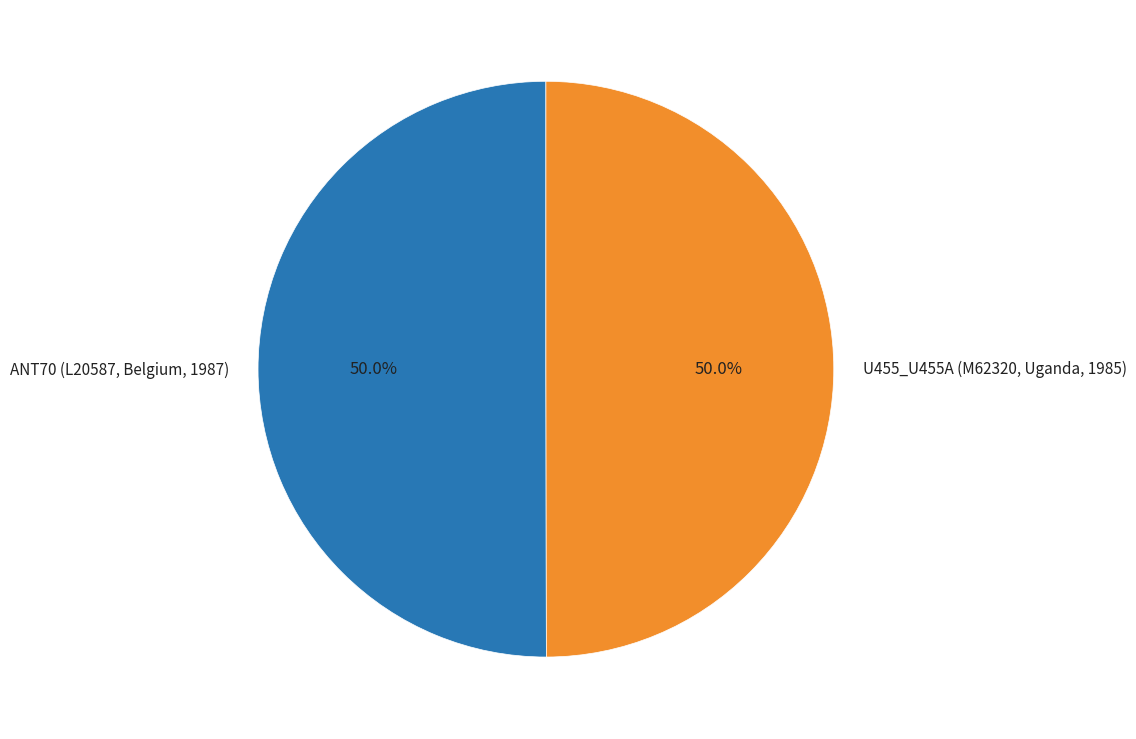

Do U455_U455A (M62320, Uganda, 1985) and ANT70 (L20587, Belgium, 1987) together represent more than half of the pie?

Yes